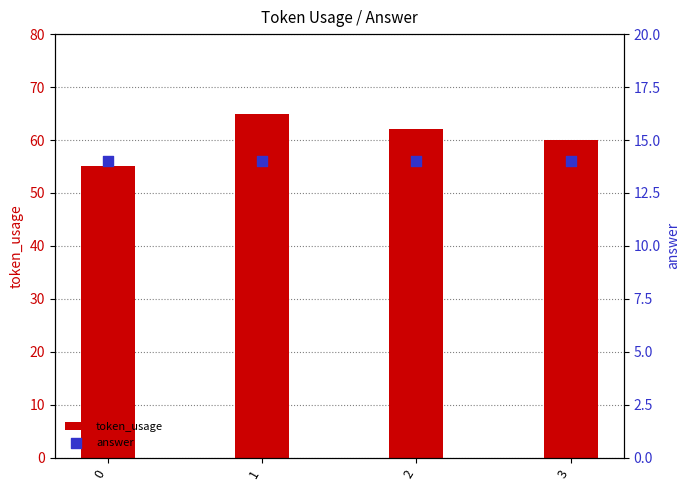

Which series has the largest Y range (max minus min)?

token_usage